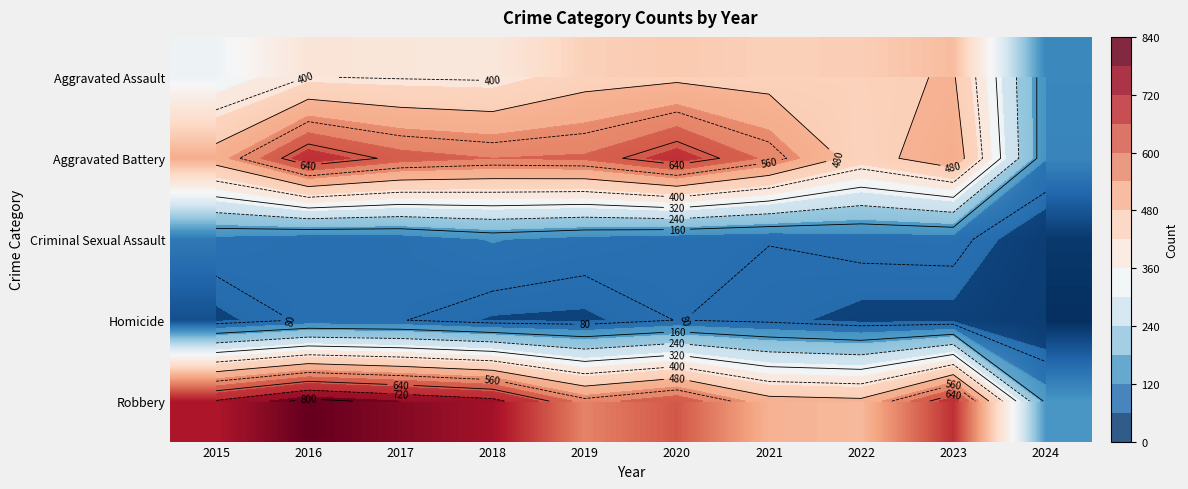

Which category has the lowest value in the Aggravated Battery series?

2024